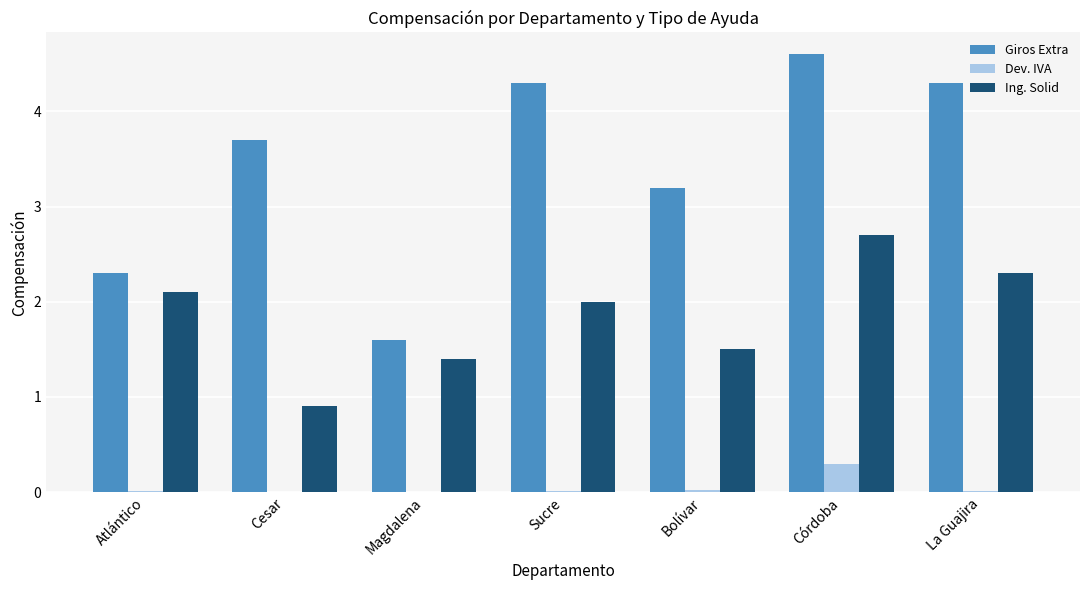

Which series changed the most between Cesar and Córdoba?

Ing. Solid